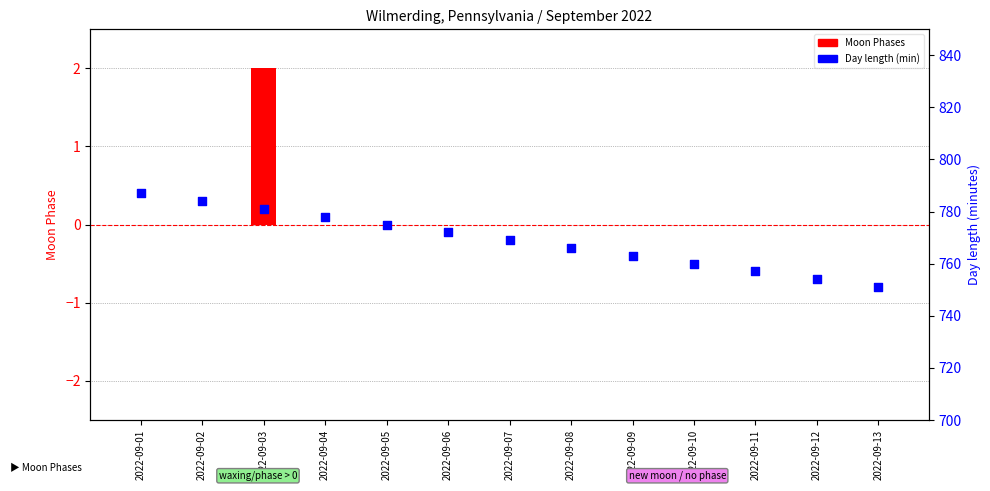

Which series reaches the maximum Y coordinate?

Day length (min)